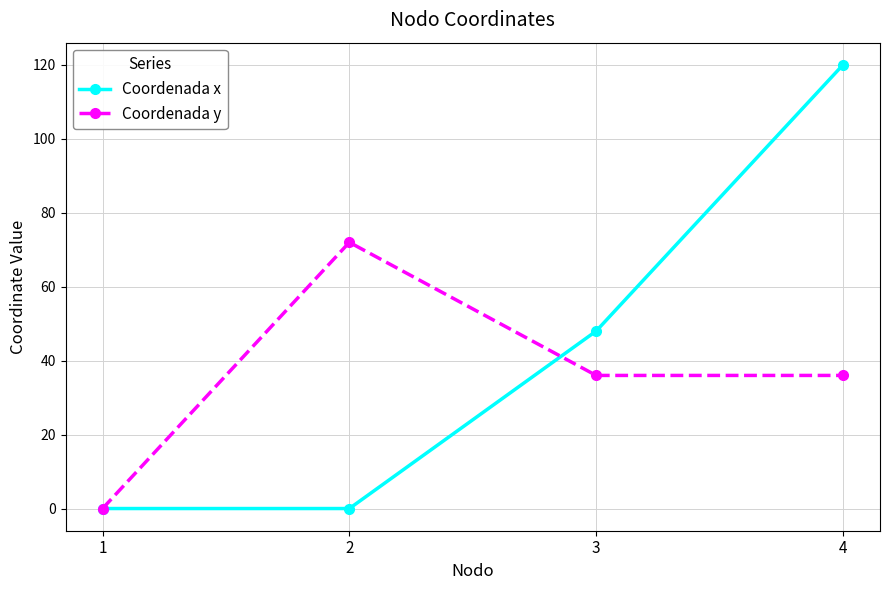

True or false: Coordenada y has more than 2 points higher than both neighbors.

False